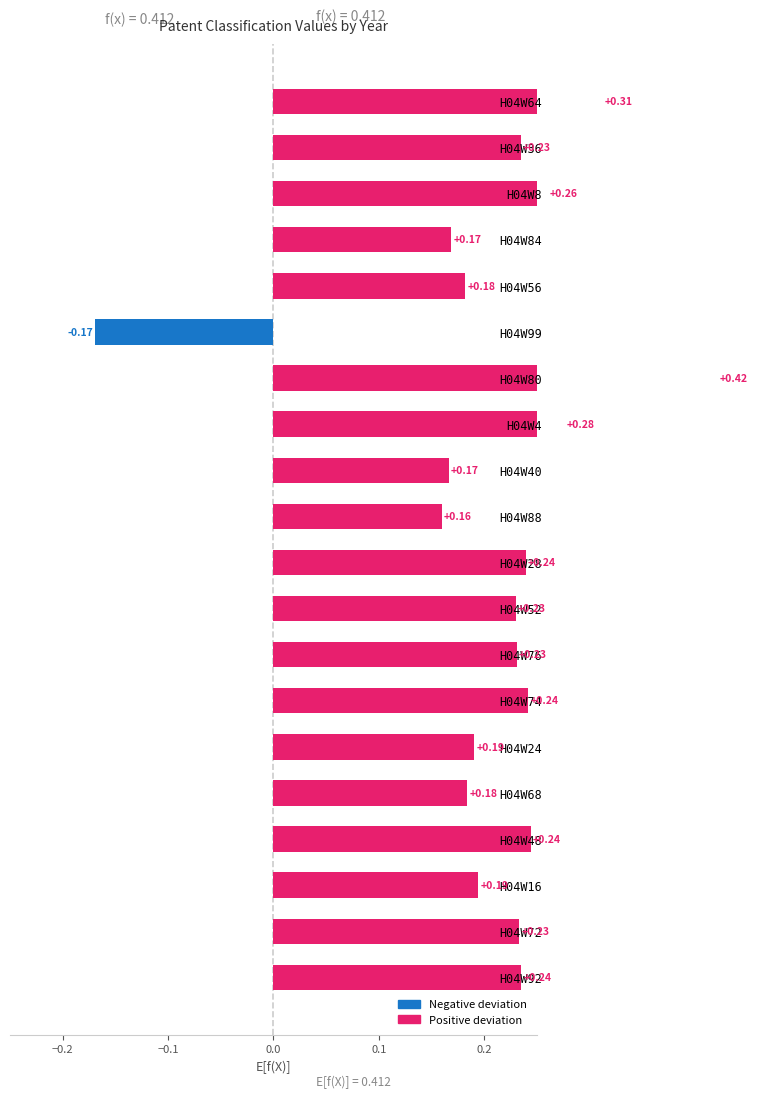

What is the label of the 6th bar from the left?

H04W99